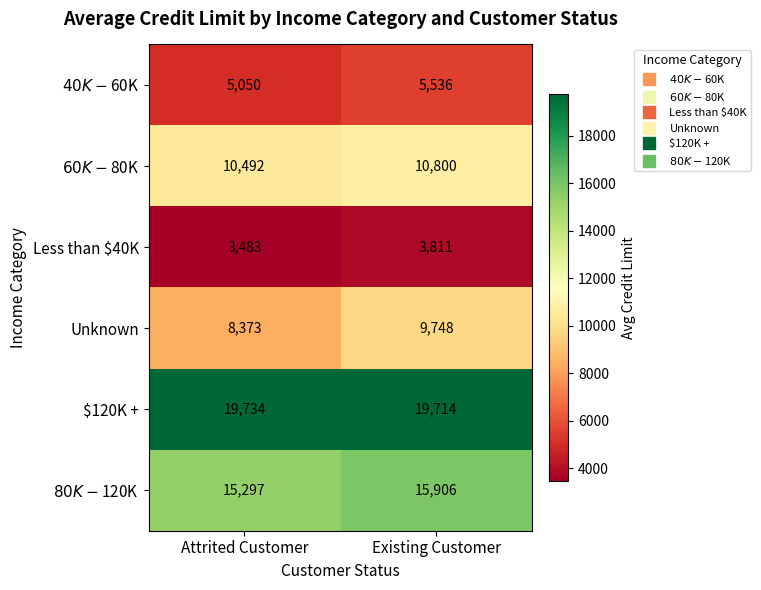

List the series in order of their peak value, lowest first.

Less than $40K, $40K - $60K, Unknown, $60K - $80K, $80K - $120K, $120K +